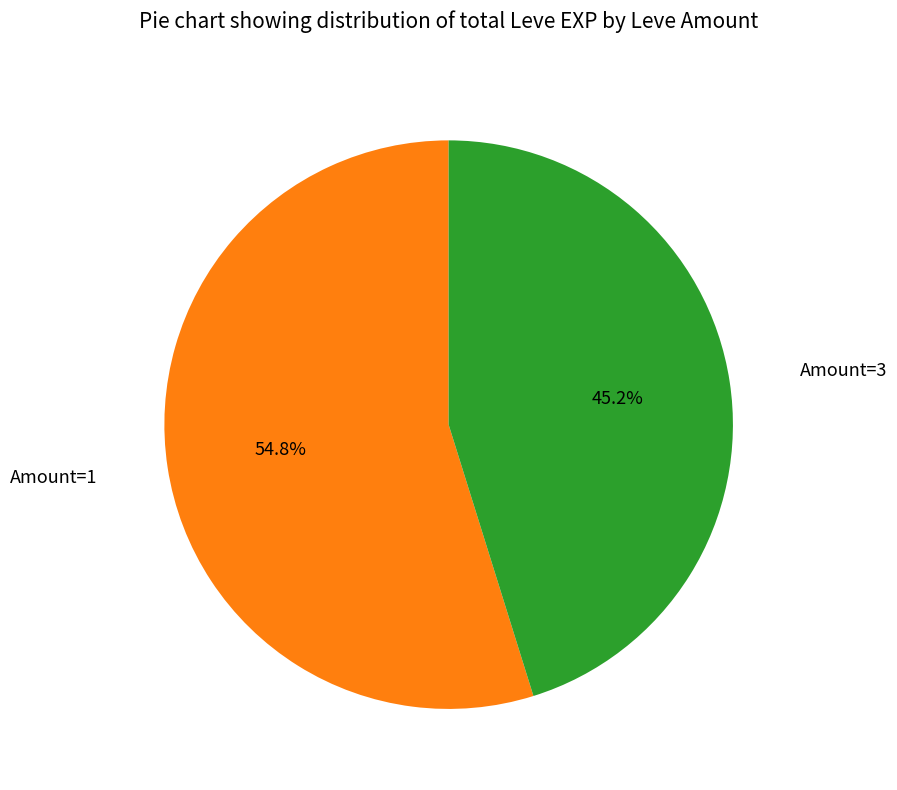

Count the number of slices in the pie.

2